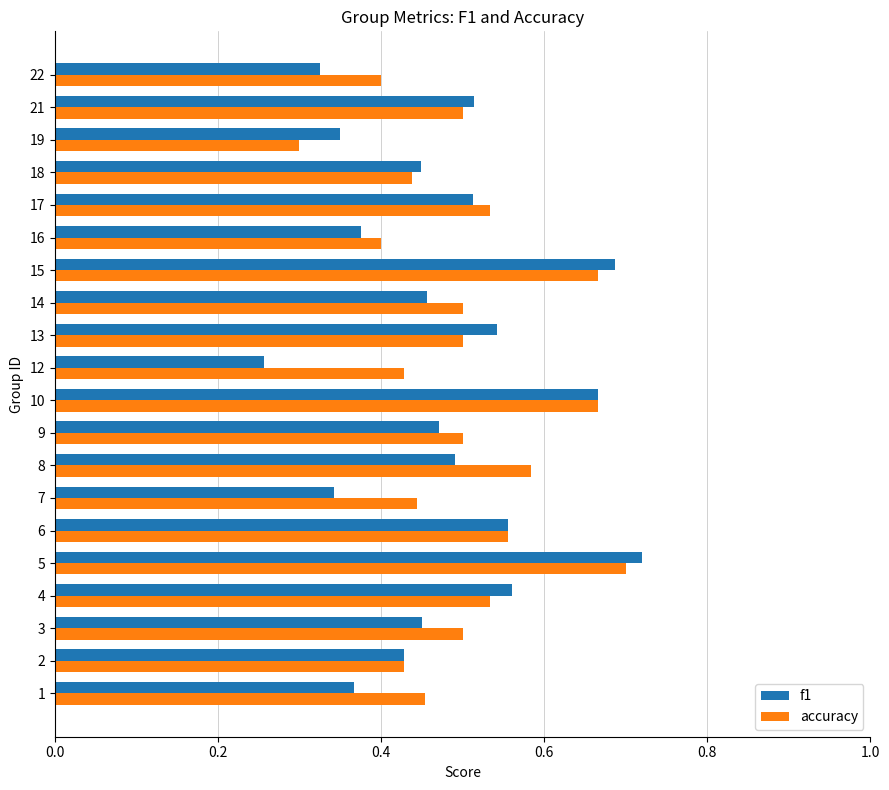

Which series has the largest range (max minus min)?

f1